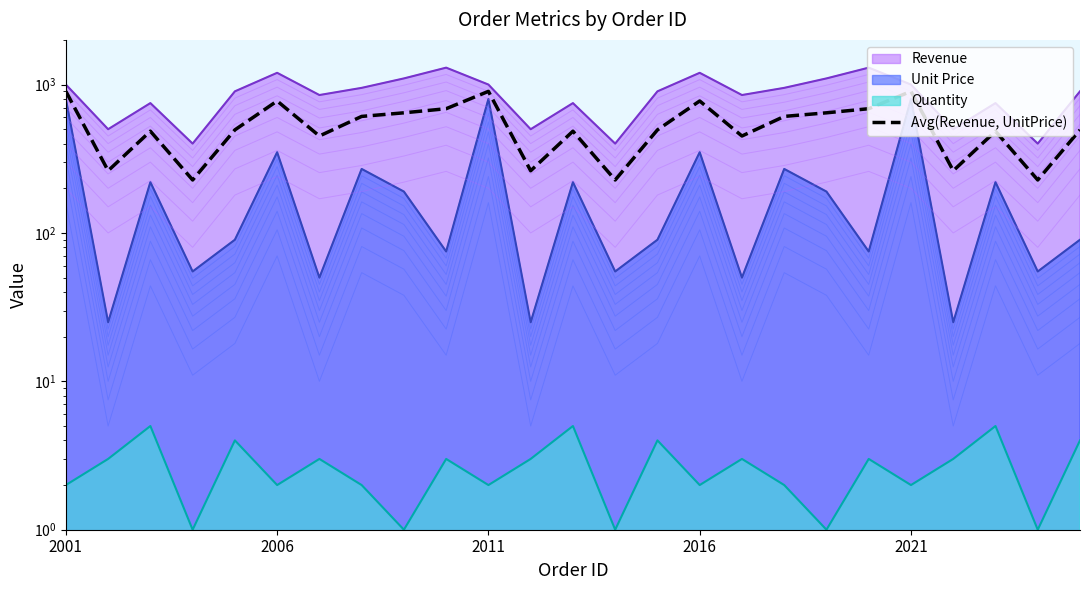

At which label does the data first exceed 495?

2001